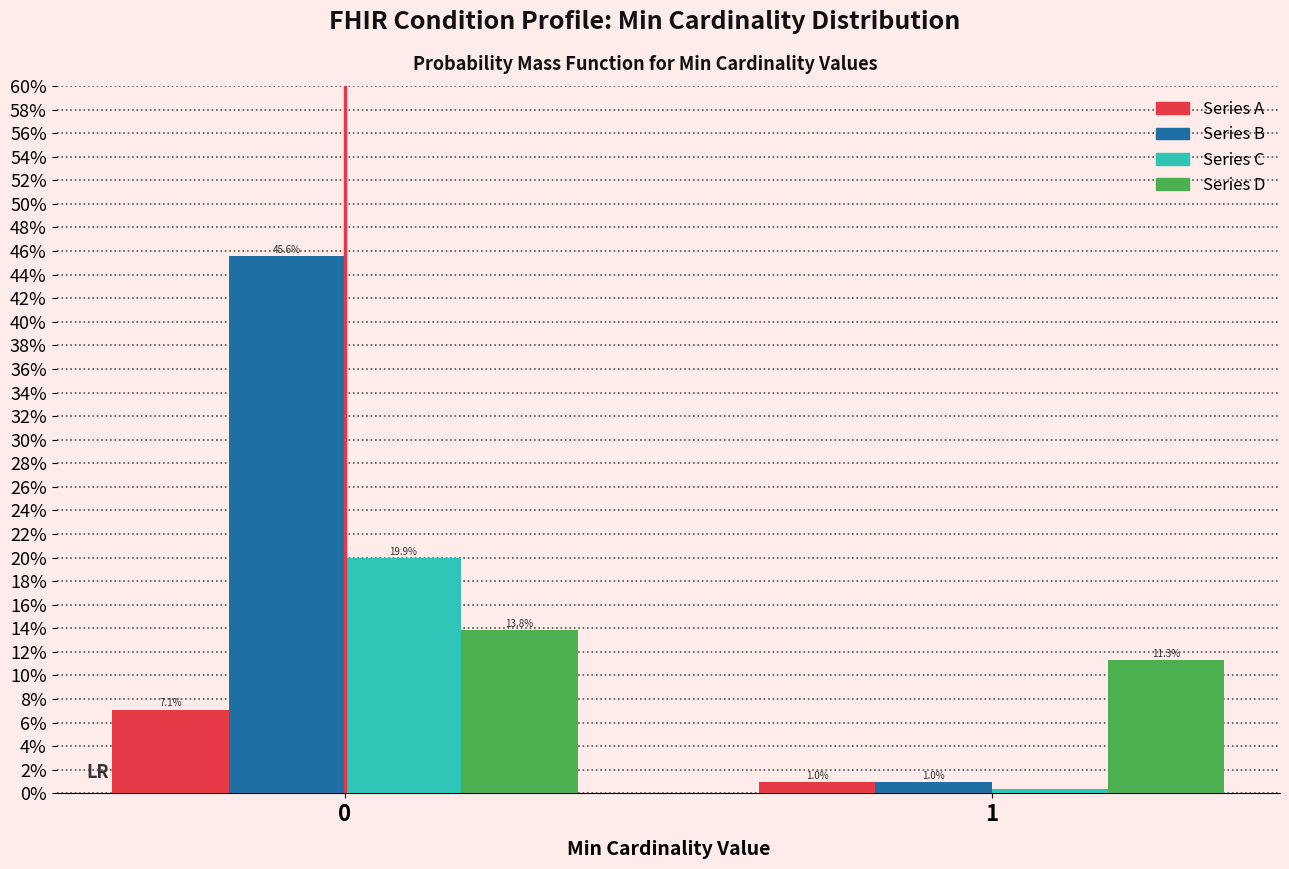

What value does the Series D series have at 1?

11.3